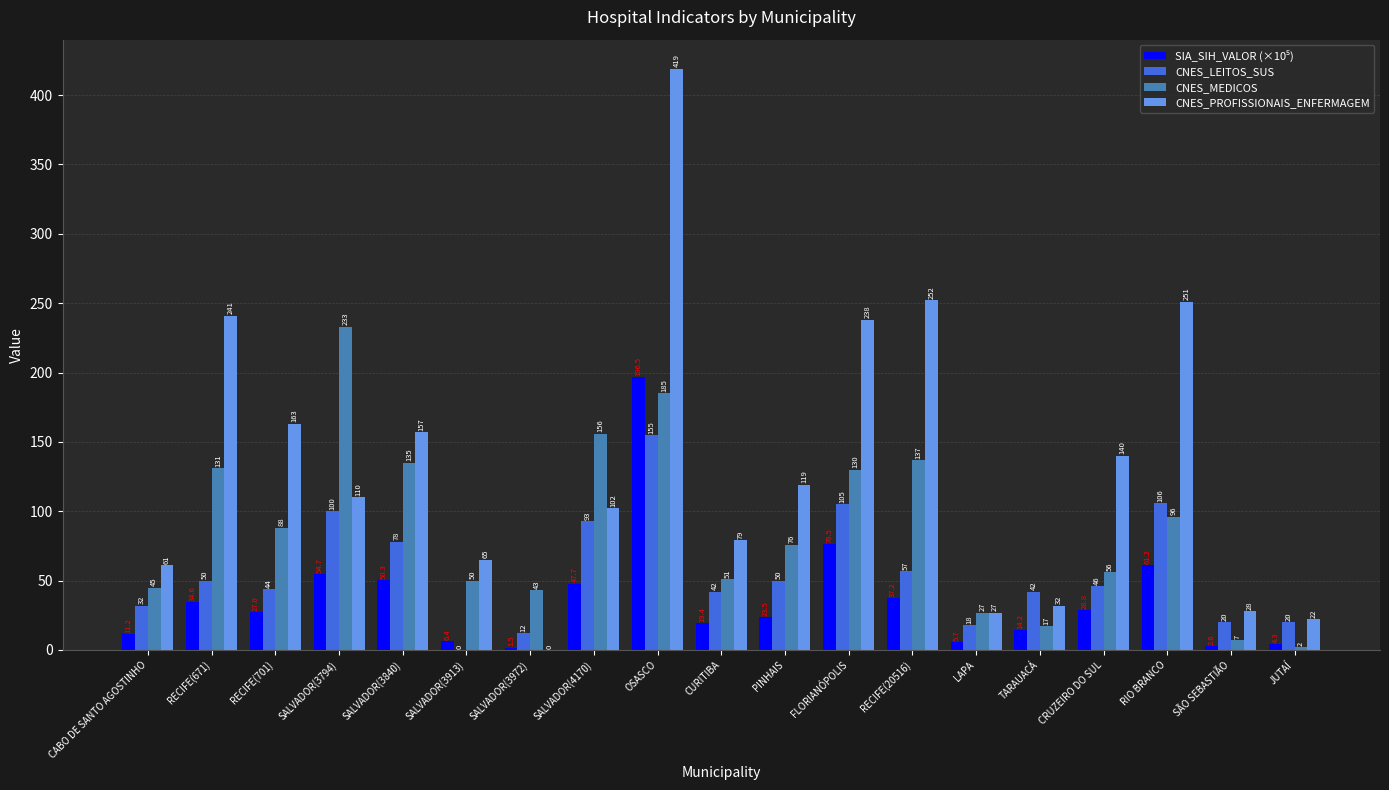

Which series changed the most between RECIFE(701) and LAPA?

CNES_PROFISSIONAIS_ENFERMAGEM